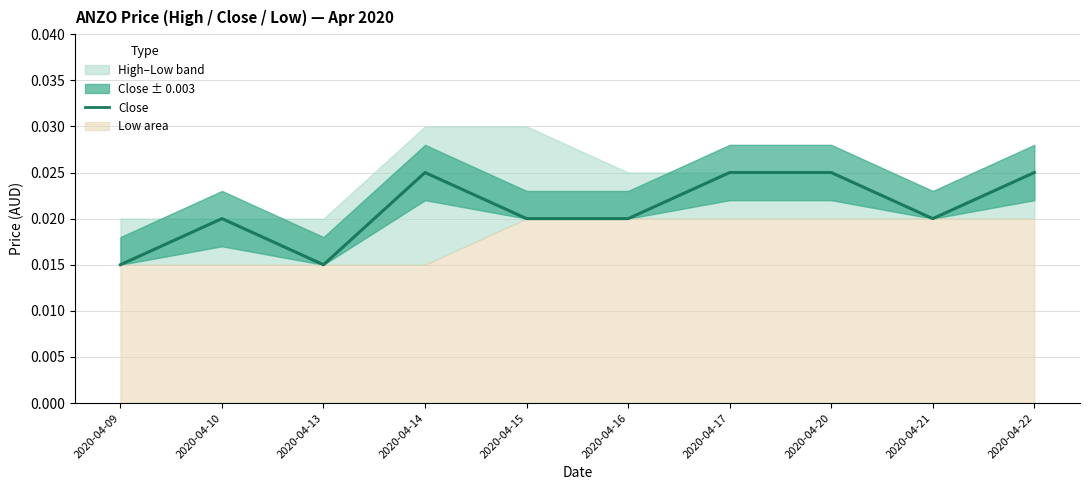

The chart shows a value of 0.0 at 2020-04-16. True or false?

True